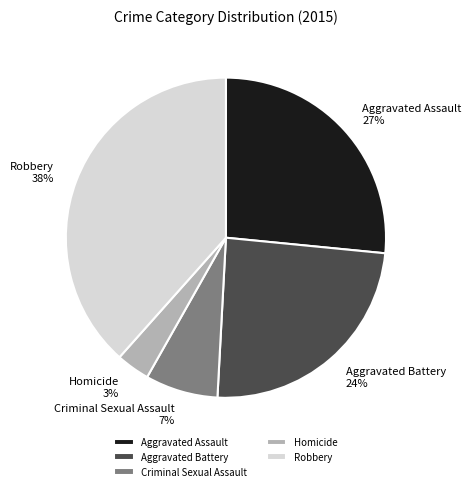

Which has a higher value, Homicide or Aggravated Assault?

Aggravated Assault